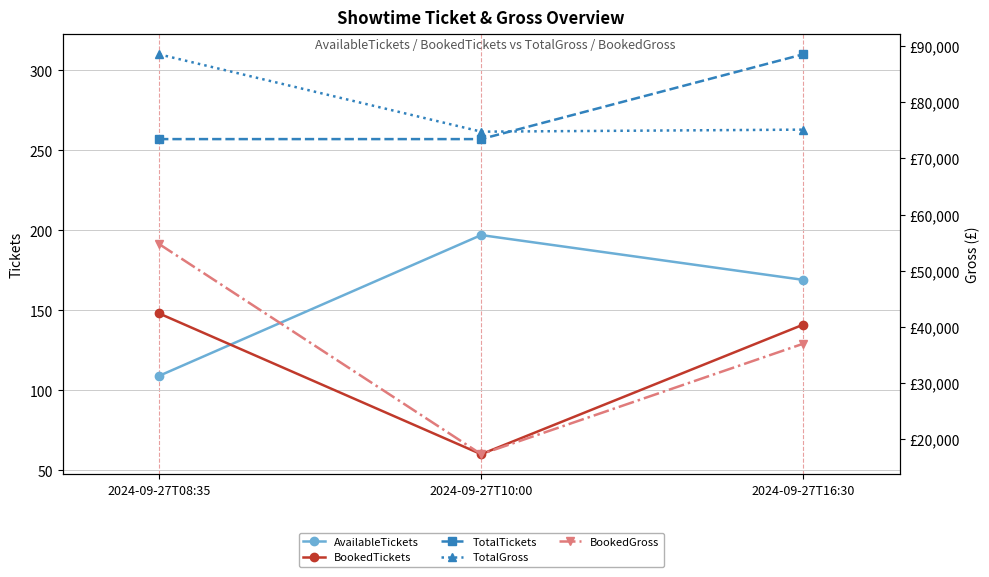

What is the greatest value displayed?

88520